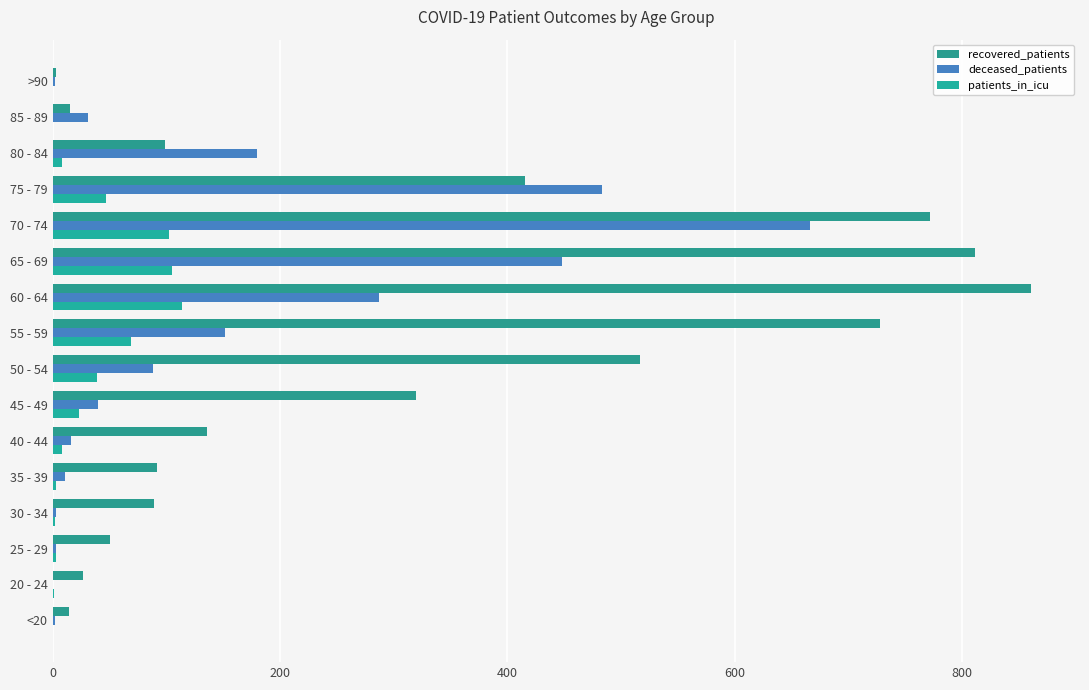

What is the difference between the second highest and second lowest values in the patients_in_icu series?

105